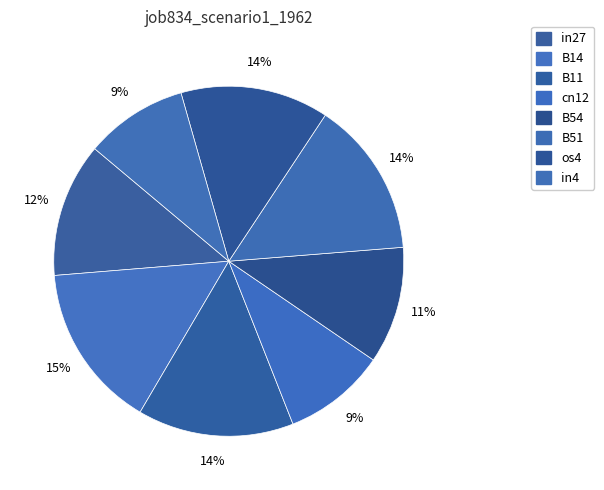

How many segments does this pie chart have?

8